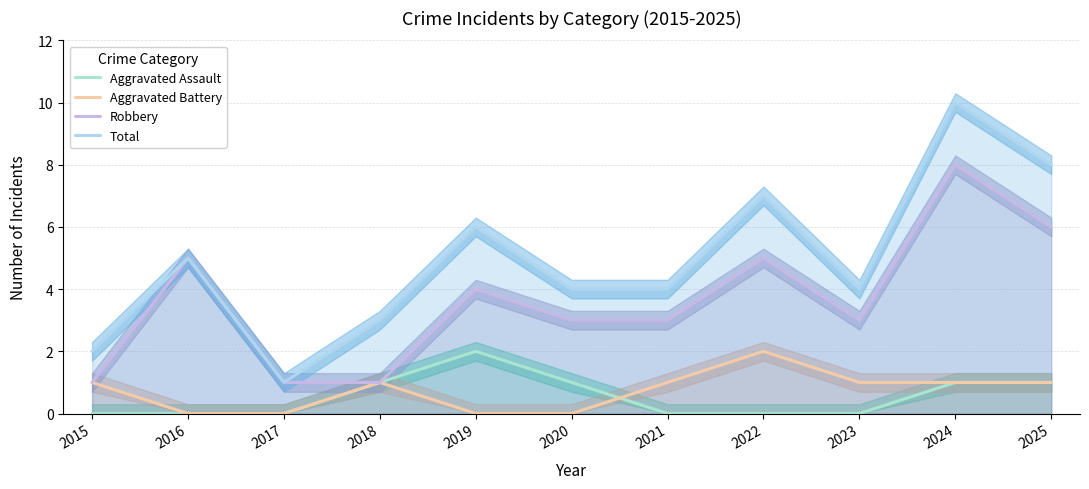

The Aggravated Assault series shows 0 at 2021. True or false?

True